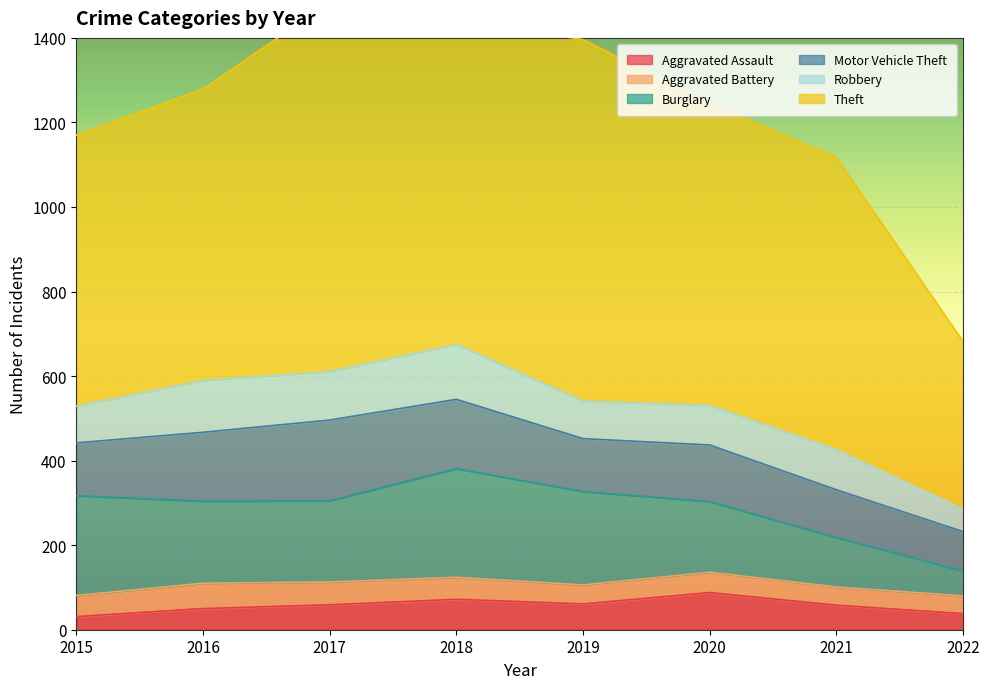

Reading left to right, extract all data points from this chart.

Aggravated Assault: 2015=31	2016=50	2017=59	2018=72	2019=61	2020=88	2021=58	2022=38
Aggravated Battery: 2015=50	2016=60	2017=54	2018=52	2019=45	2020=48	2021=43	2022=42
Burglary: 2015=236	2016=194	2017=192	2018=257	2019=221	2020=167	2021=117	2022=59
Motor Vehicle Theft: 2015=125	2016=163	2017=191	2018=164	2019=125	2020=134	2021=113	2022=93
Robbery: 2015=87	2016=123	2017=115	2018=130	2019=89	2020=94	2021=95	2022=53
Theft: 2015=641	2016=689	2017=873	2018=767	2019=855	2020=714	2021=691	2022=396